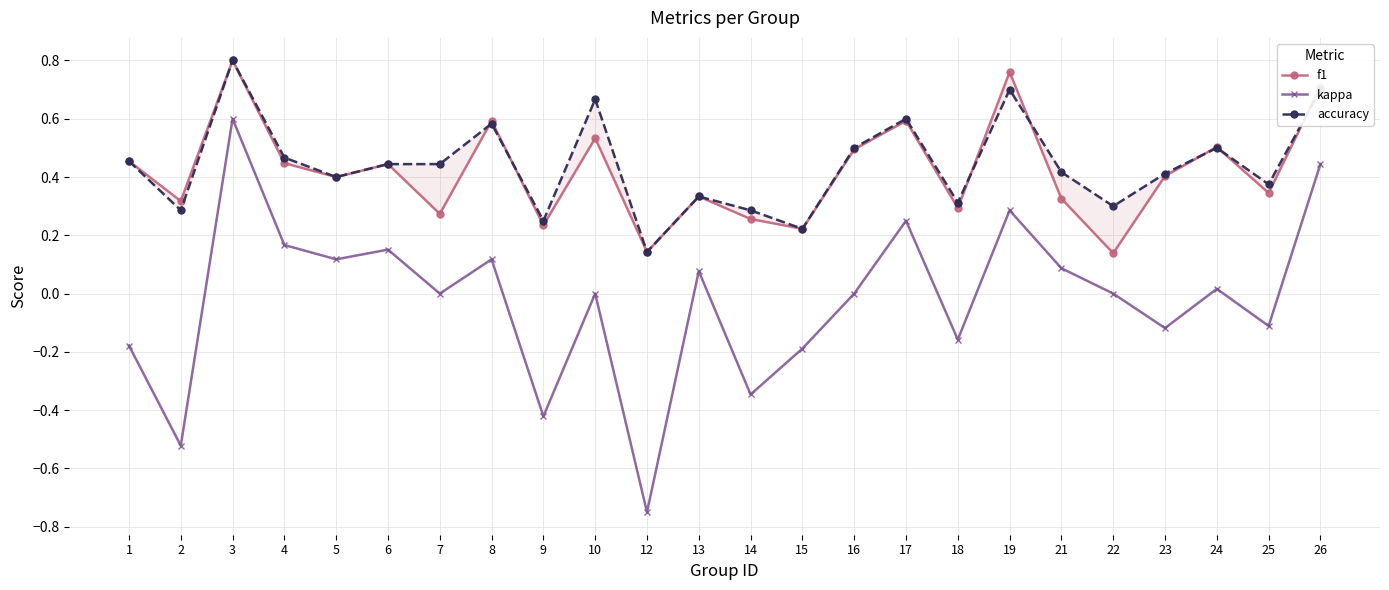

Which label corresponds to the largest value in the chart?

3